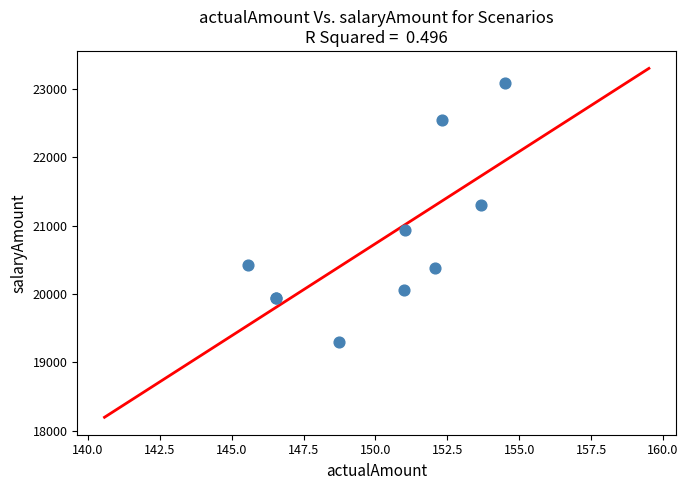

What Y value in the scatter plot is closest to 21189?

21307.6